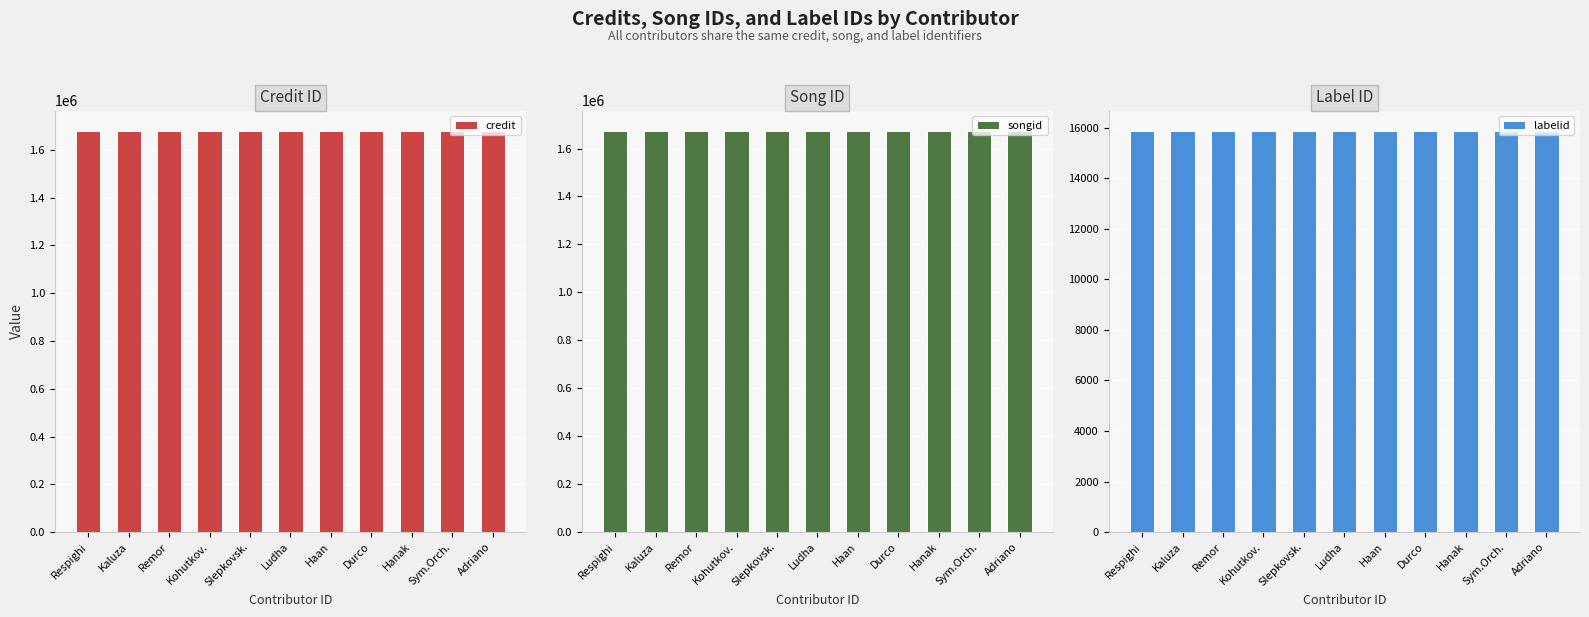

Reading left to right, extract all data points from this chart.

credit: 1680687	1680687	1680687	1680687	1680687	1680687	1680687	1680687	1680687	1680687	1680687
songid: 1674832	1674832	1674832	1674832	1674832	1674832	1674832	1674832	1674832	1674832	1674832
labelid: 15894	15894	15894	15894	15894	15894	15894	15894	15894	15894	15894